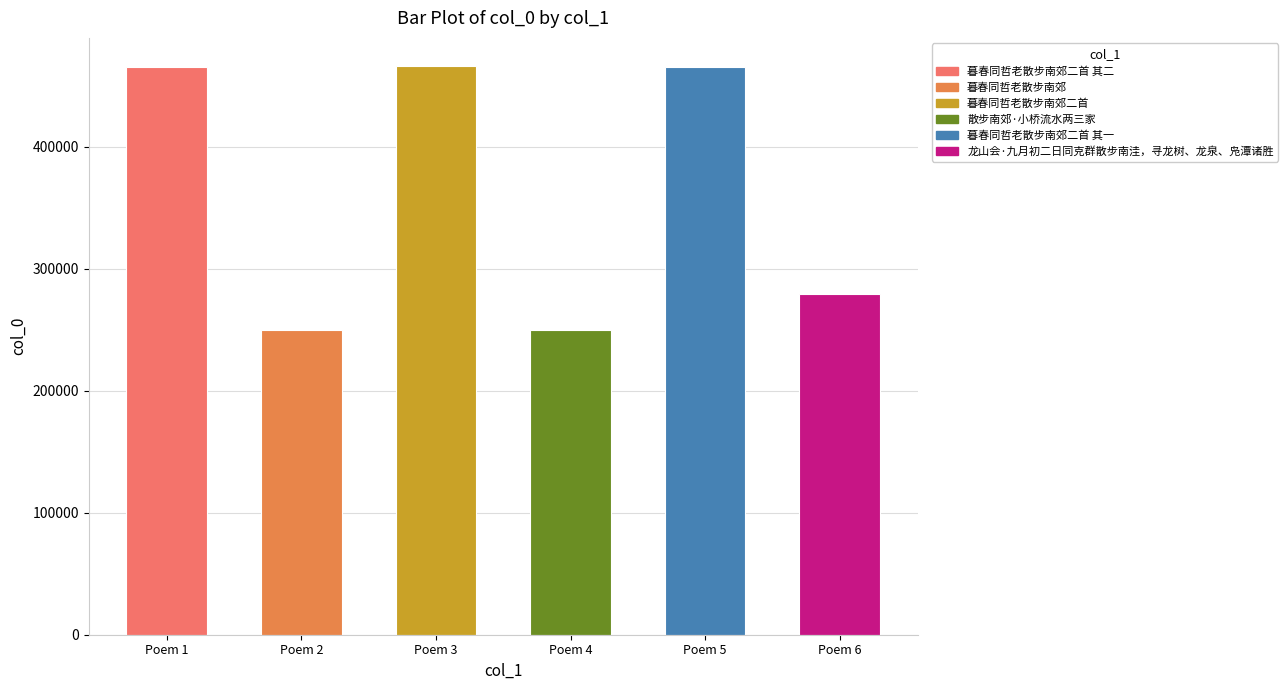

What is the difference between the second highest and second lowest values?

216003